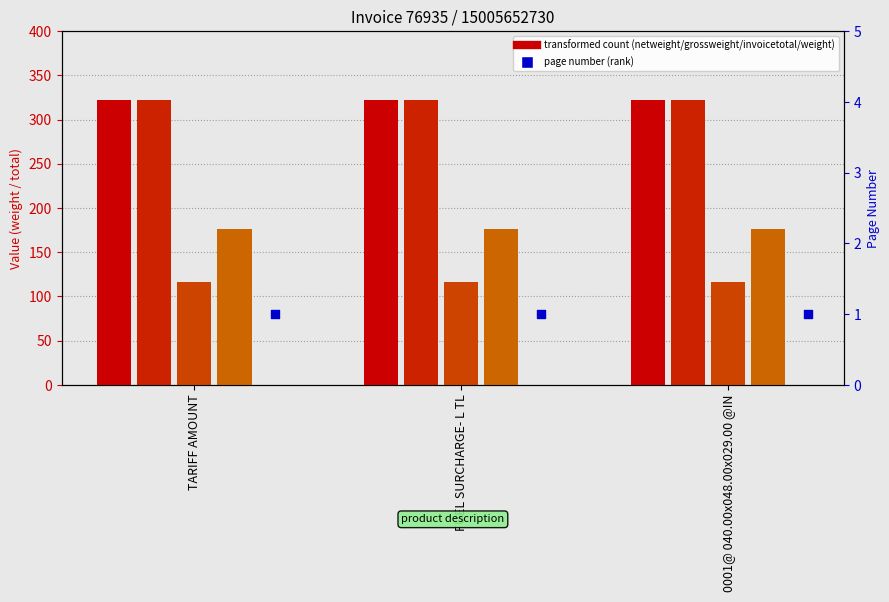

Which series contains the lowest Y value?

pagenumber